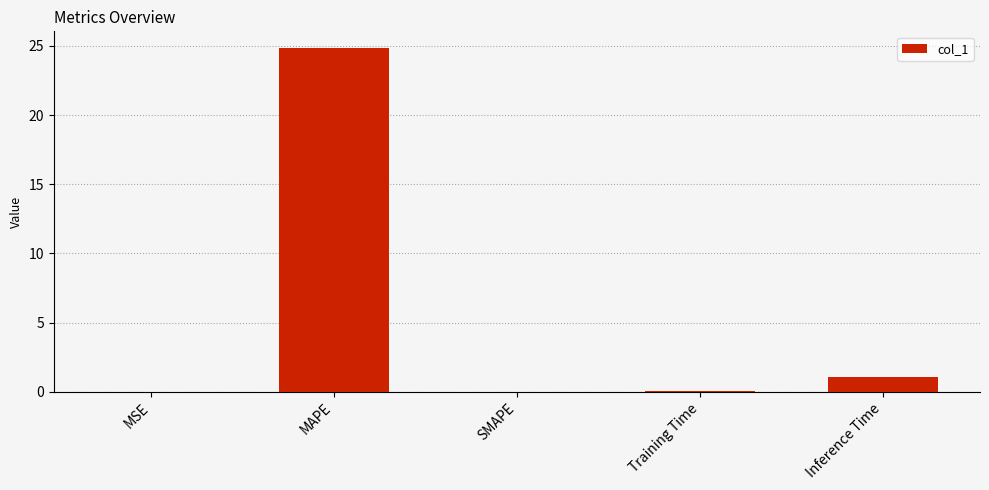

Which has a higher value, MSE or Inference Time?

Inference Time